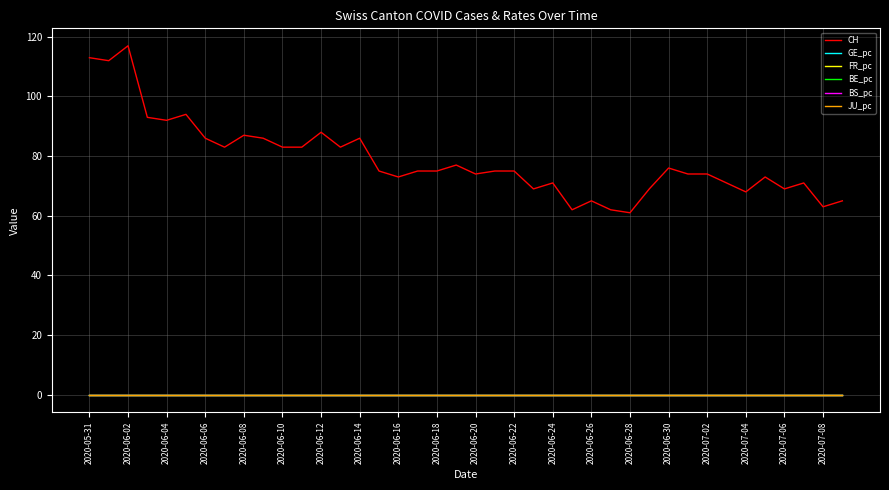

True or false: JU_pc and BE_pc intersect in this chart.

False